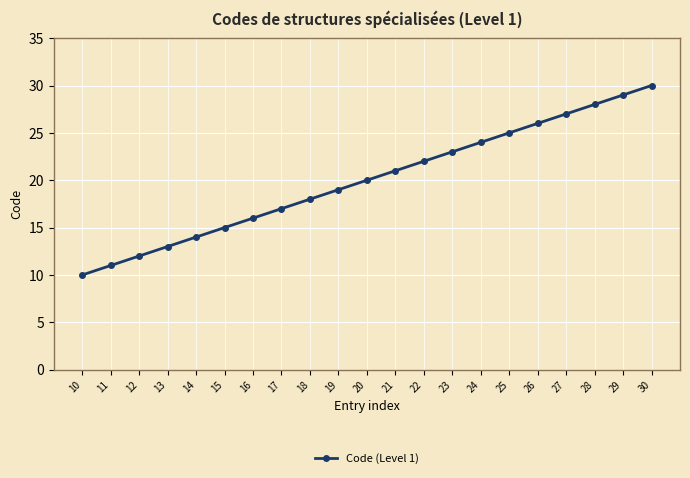

Is it true that the value at 28 is 47?

False